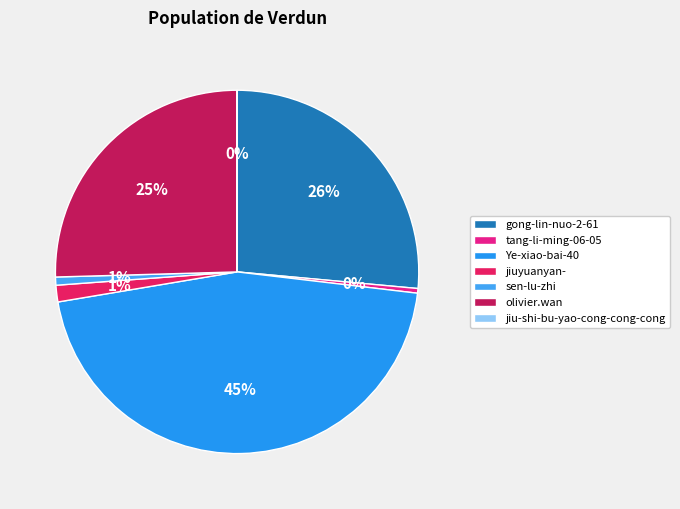

To the nearest percent, what portion does sen-lu-zhi represent?

1%